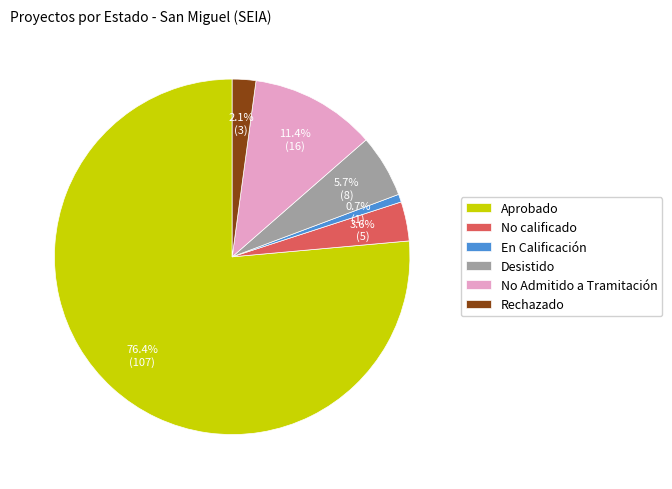

Is En Calificación the majority of the pie?

No